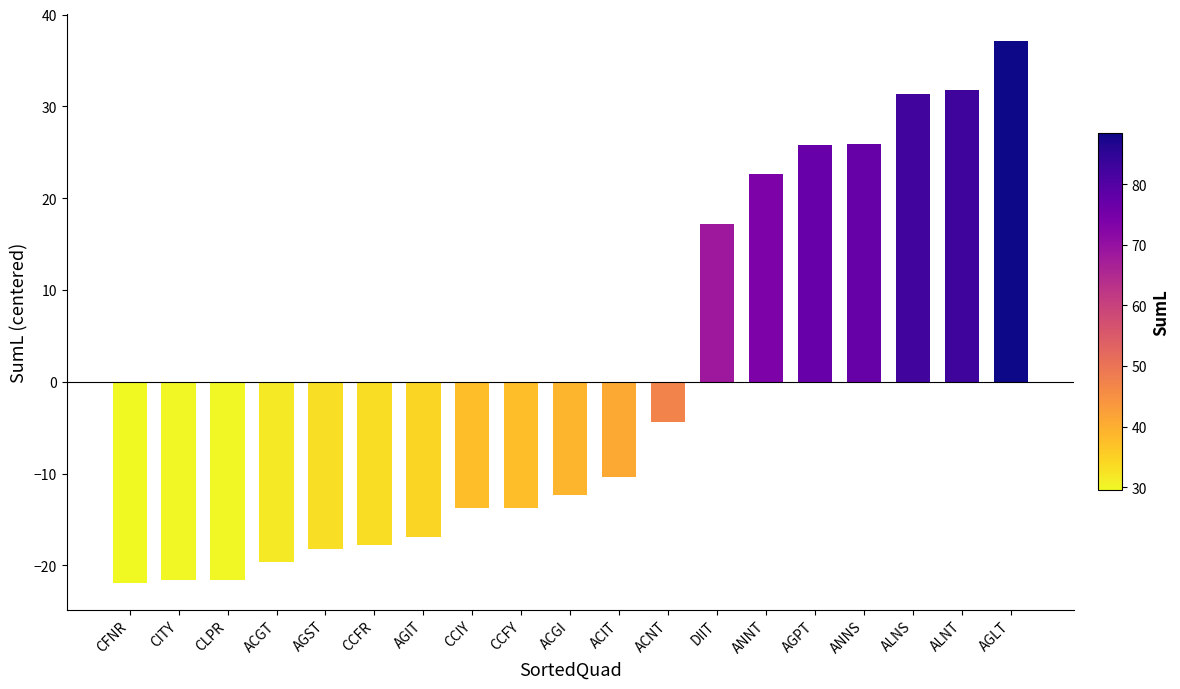

Is it true that the value at CCIY is -19.7?

False